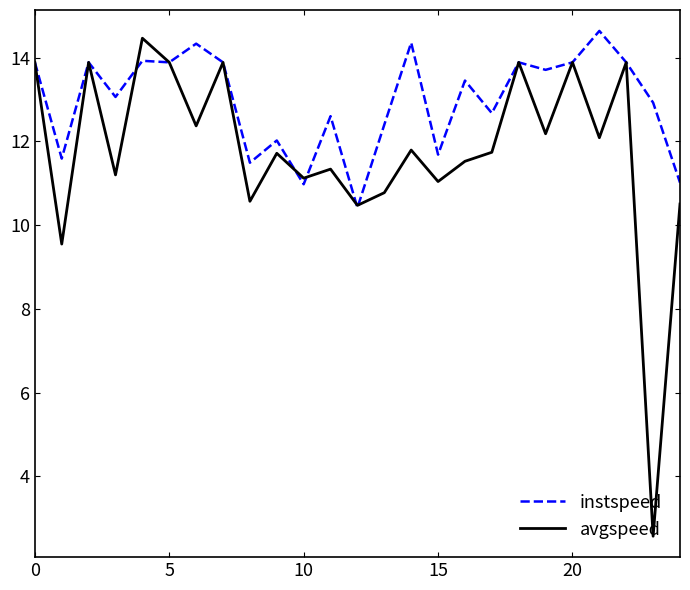

Which series has the largest total across all categories?

instspeed